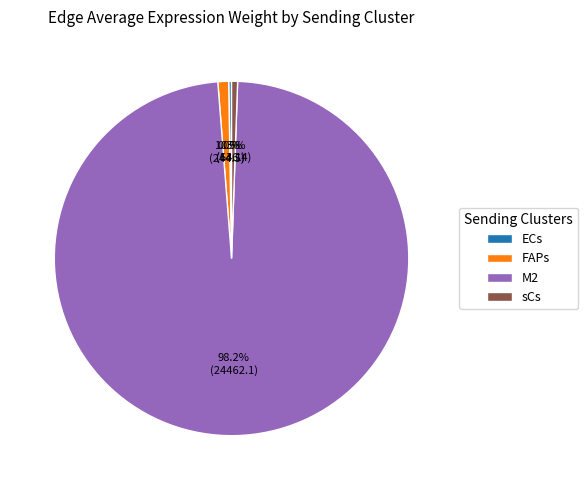

What percentage is the FAPs slice, to the nearest percent?

1%